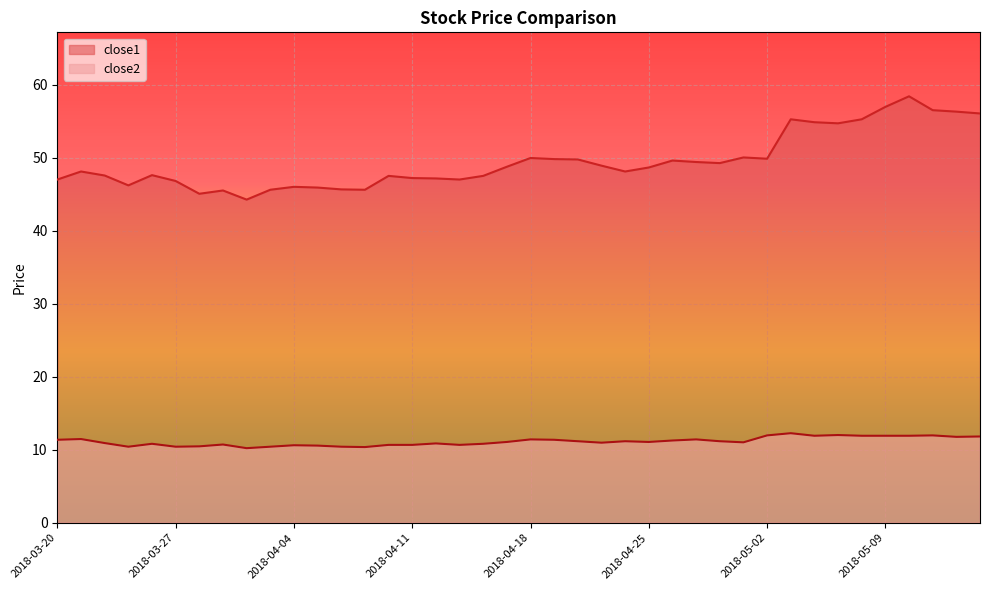

True or false: close2 and close1 cross at least once.

False